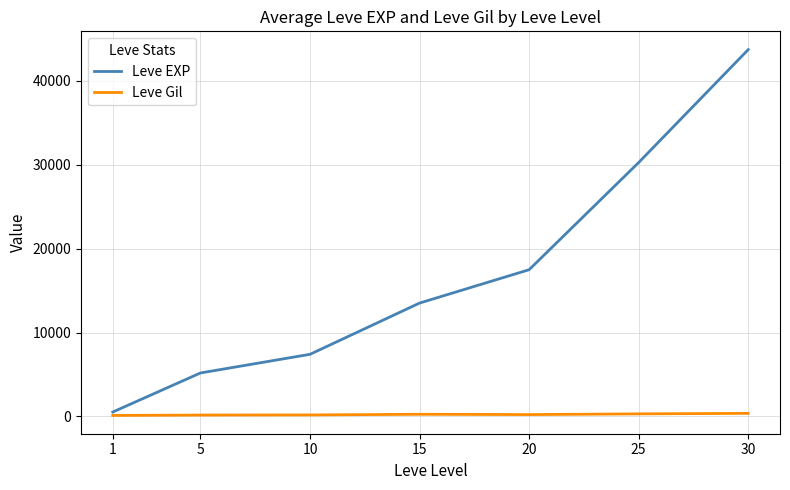

Which series has the largest total across all categories?

Leve EXP